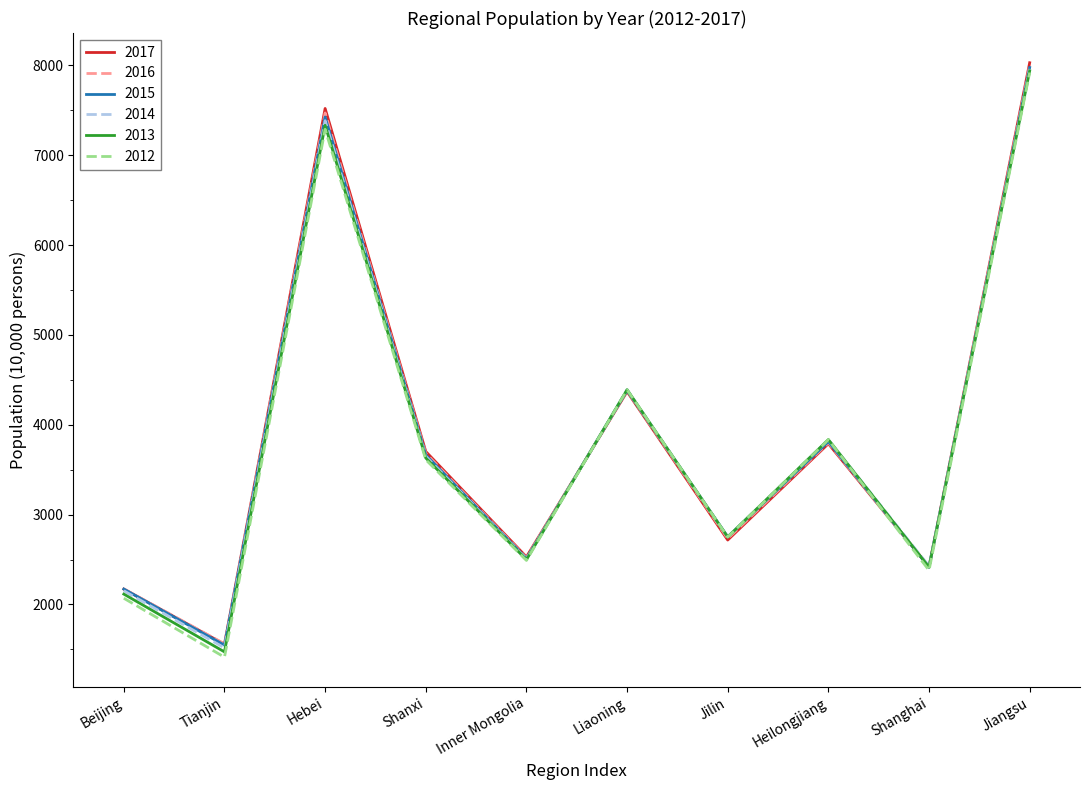

What is the total value across all series at Shanghai?

14474